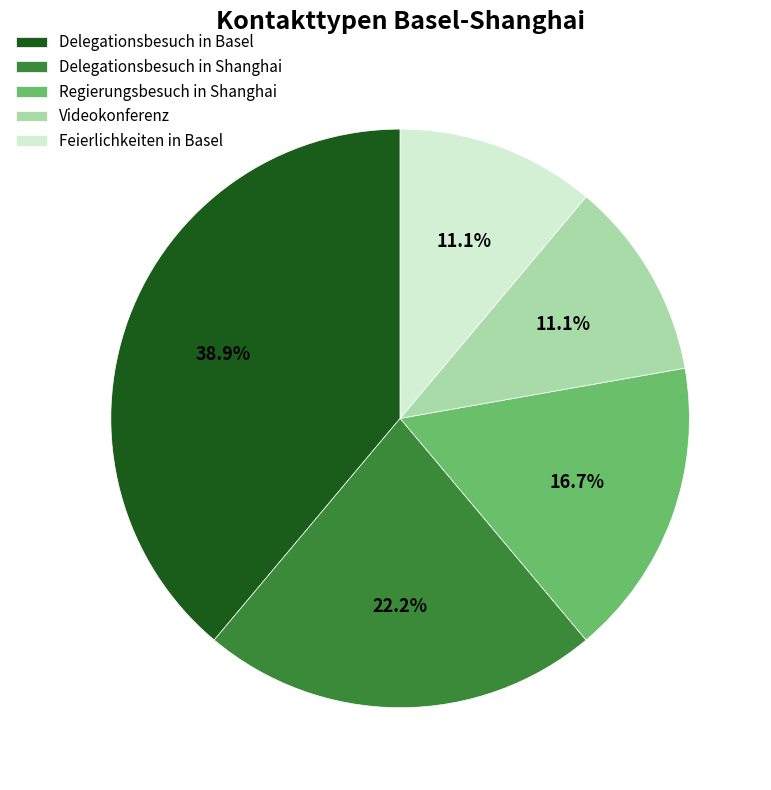

Is it true that Delegationsbesuch in Basel is 30% of the pie?

False